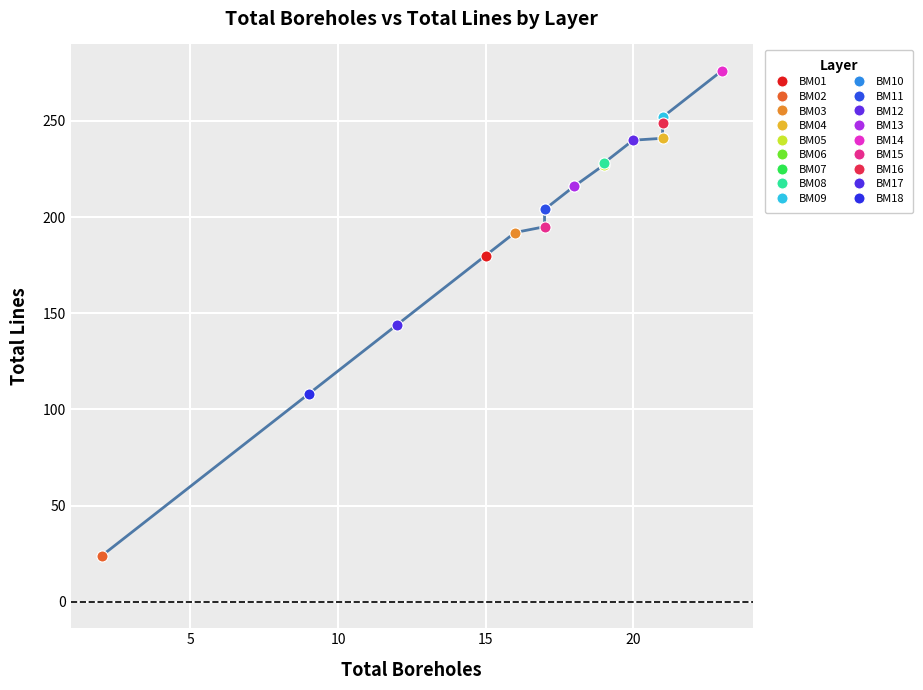

Is it true that the value at BM04 is 345?

False